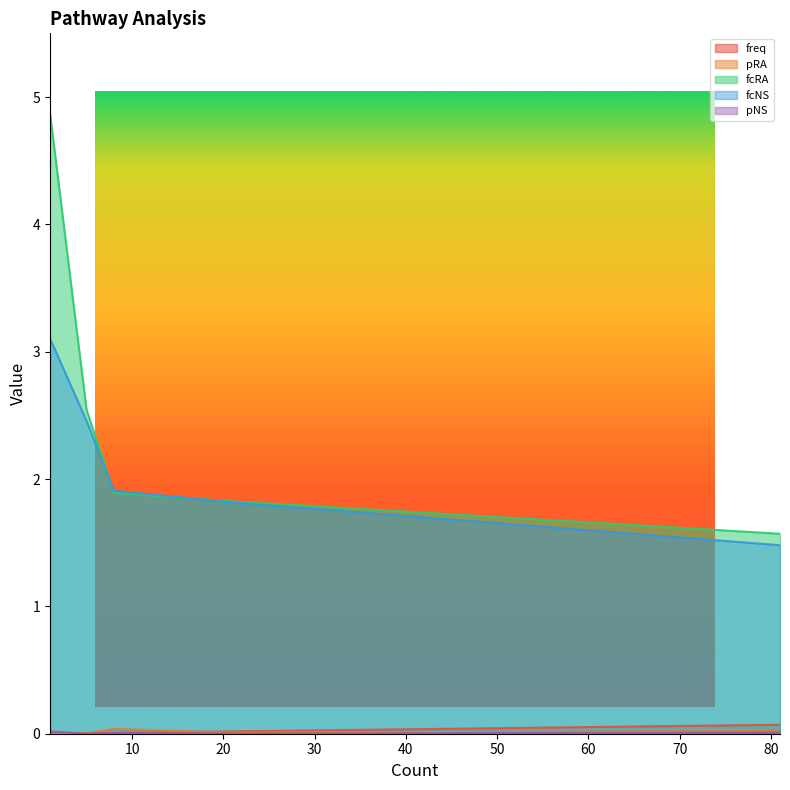

Which series has the largest range (max minus min)?

fcRA